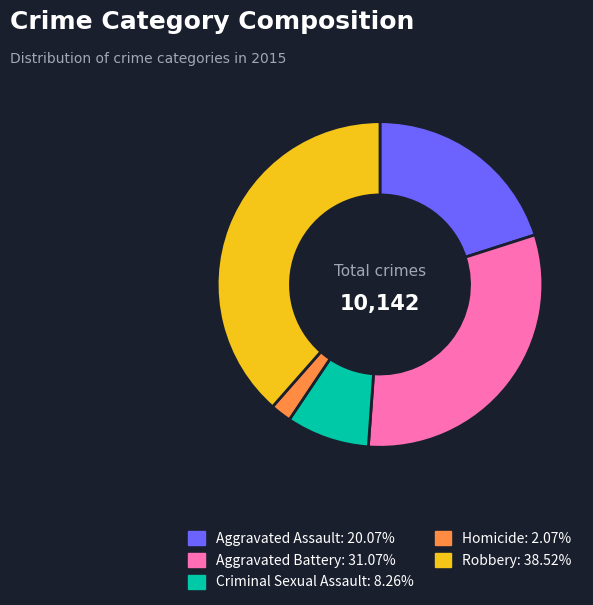

The Aggravated Battery slice represents 41% of the pie. True or false?

False